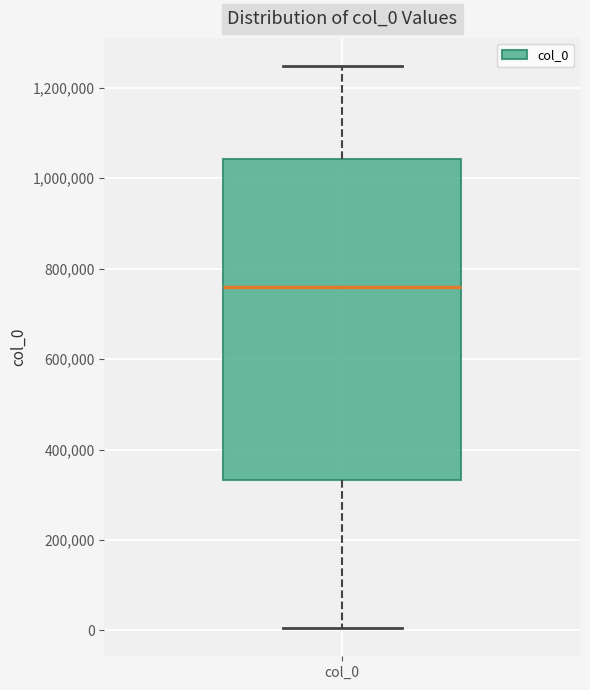

Where does the lower whisker of the box for col_0 end on the y-axis? The values are not printed on the chart, so give them approximately, as read against the axis.

0